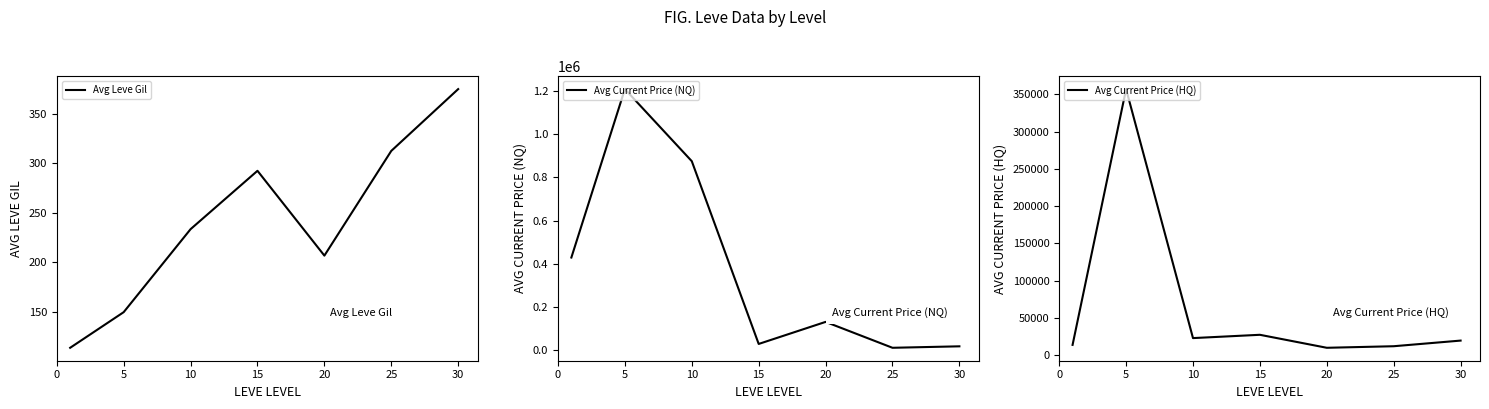

The value of Avg Current Price (HQ) at 10 is 22999.9. True or false?

True